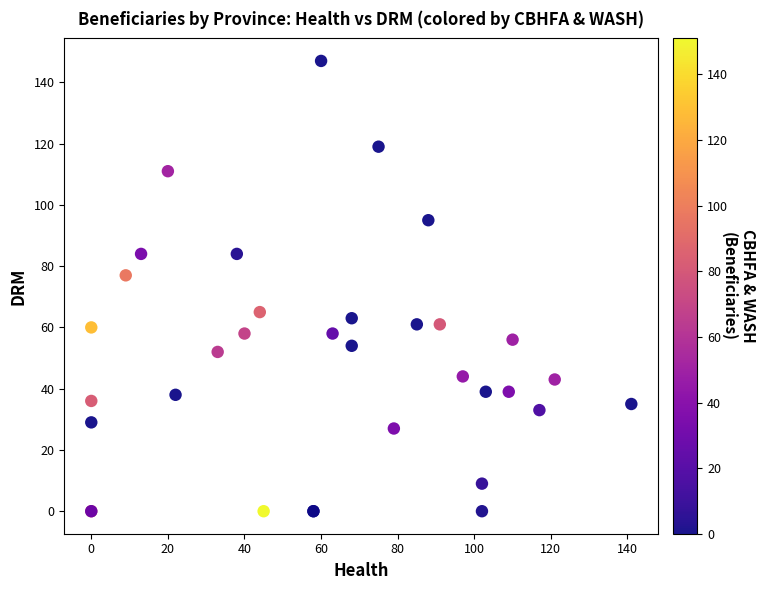

What Y value in the scatter plot is closest to 73?

77